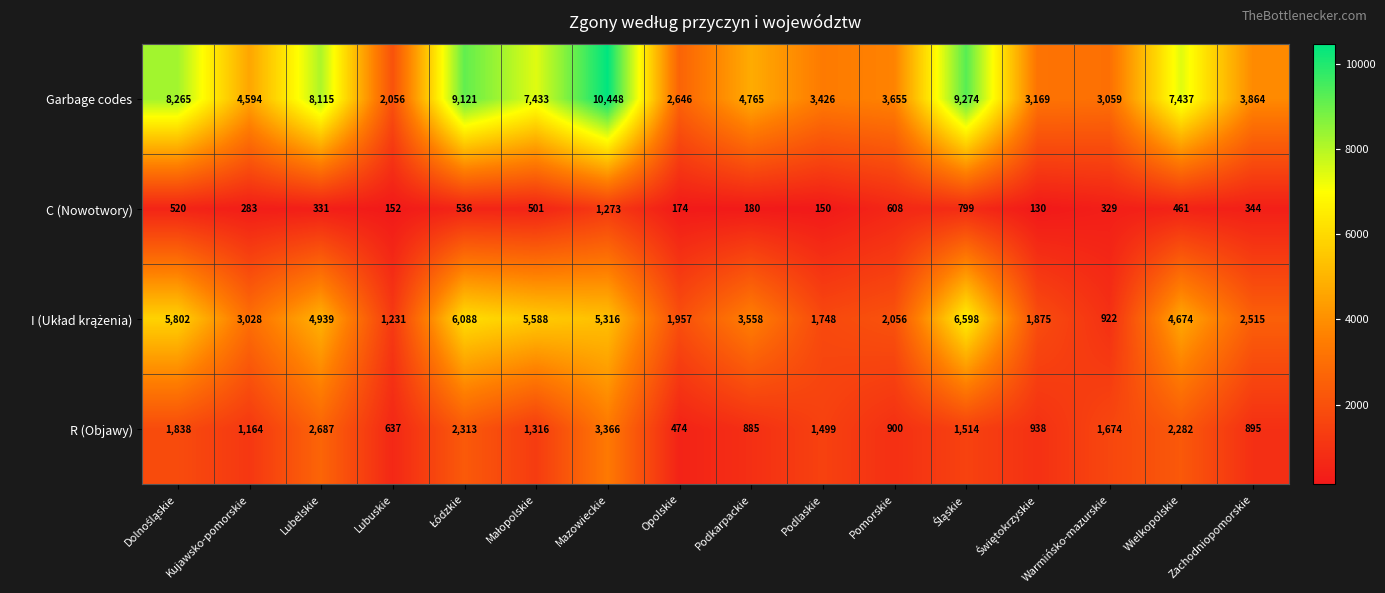

At which category is the sum across all series the highest?

Mazowieckie